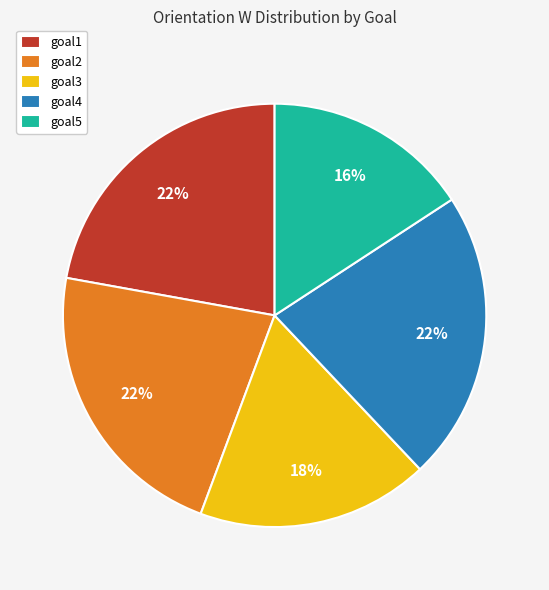

To the nearest percent, what percentage of the pie is goal2?

22%